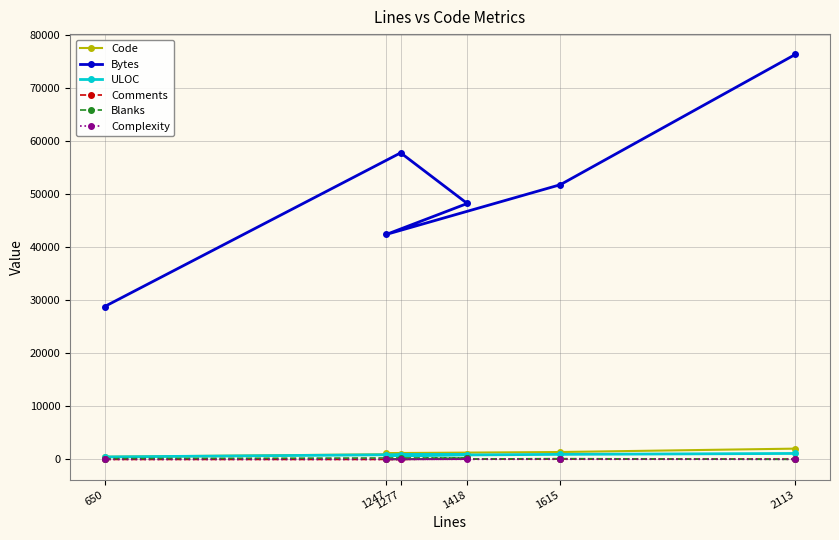

Which has a higher value, 1418 or 1615?

1615